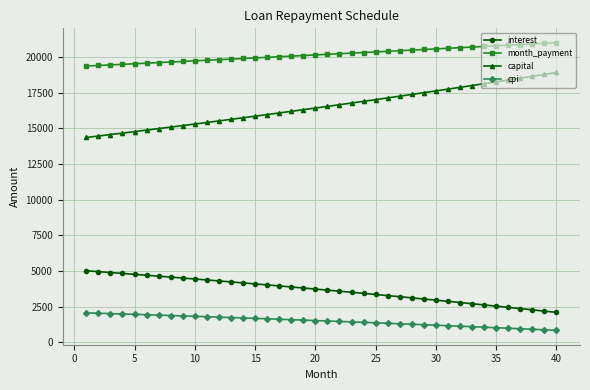

What is the maximum value for capital?

18921.7